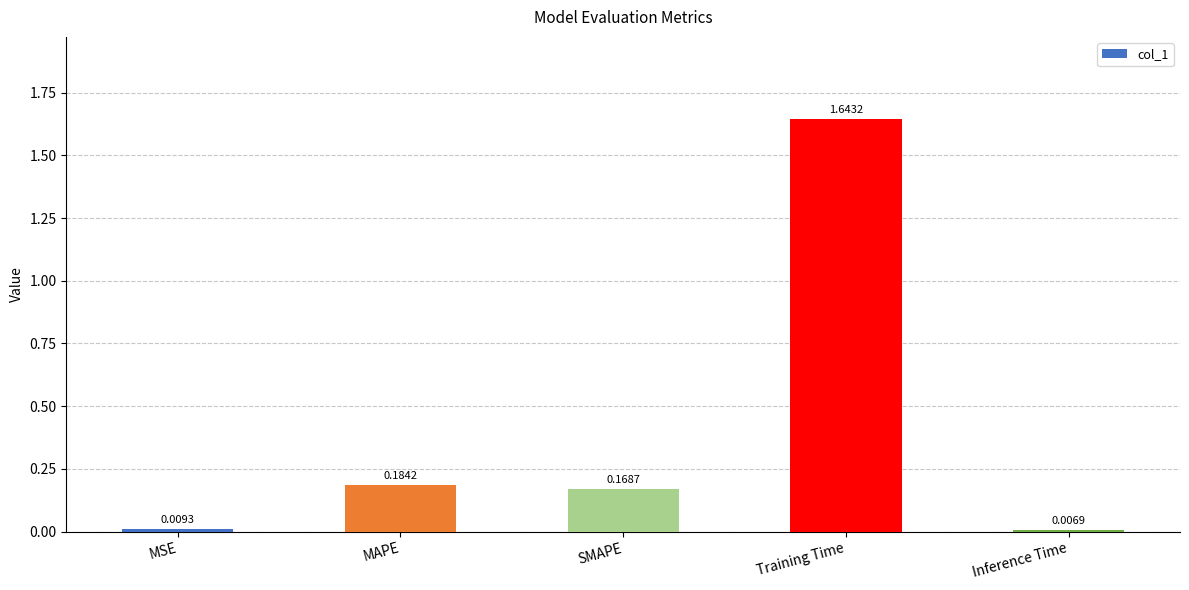

Where is the data nearest to the value 0?

Inference Time